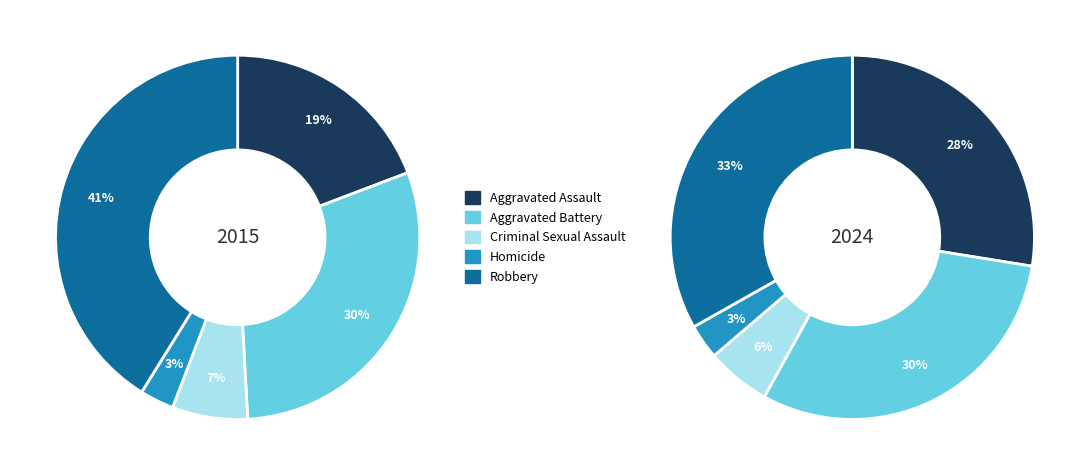

What is the smallest slice in the pie chart?

Homicide